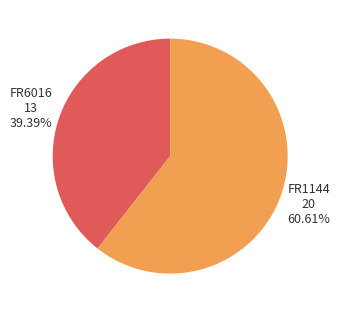

Is there any slice that represents more than half of the pie?

Yes